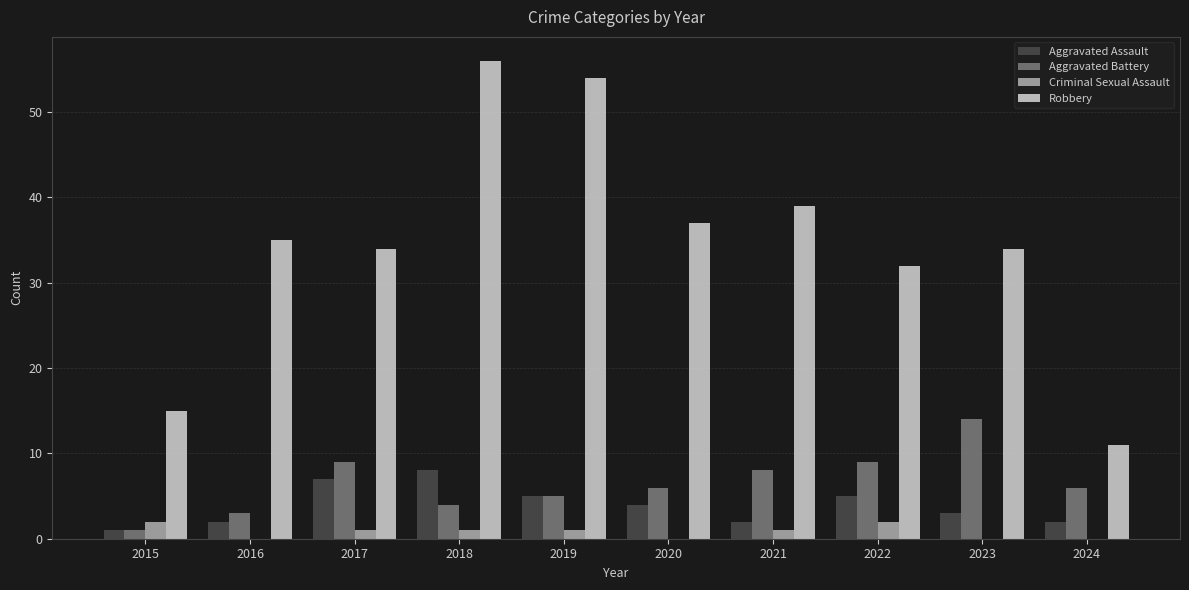

Which series has the widest spread of values?

Robbery